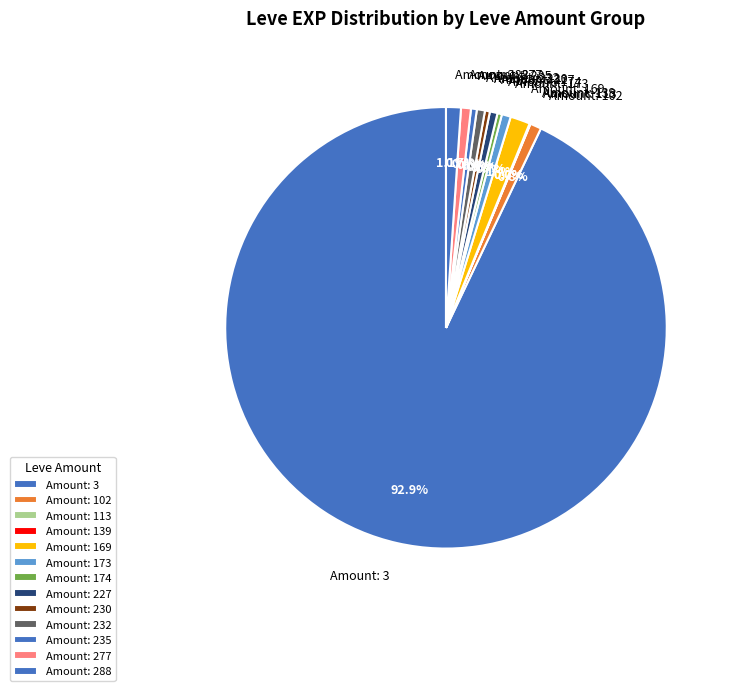

Which slice is the largest?

Amount: 3